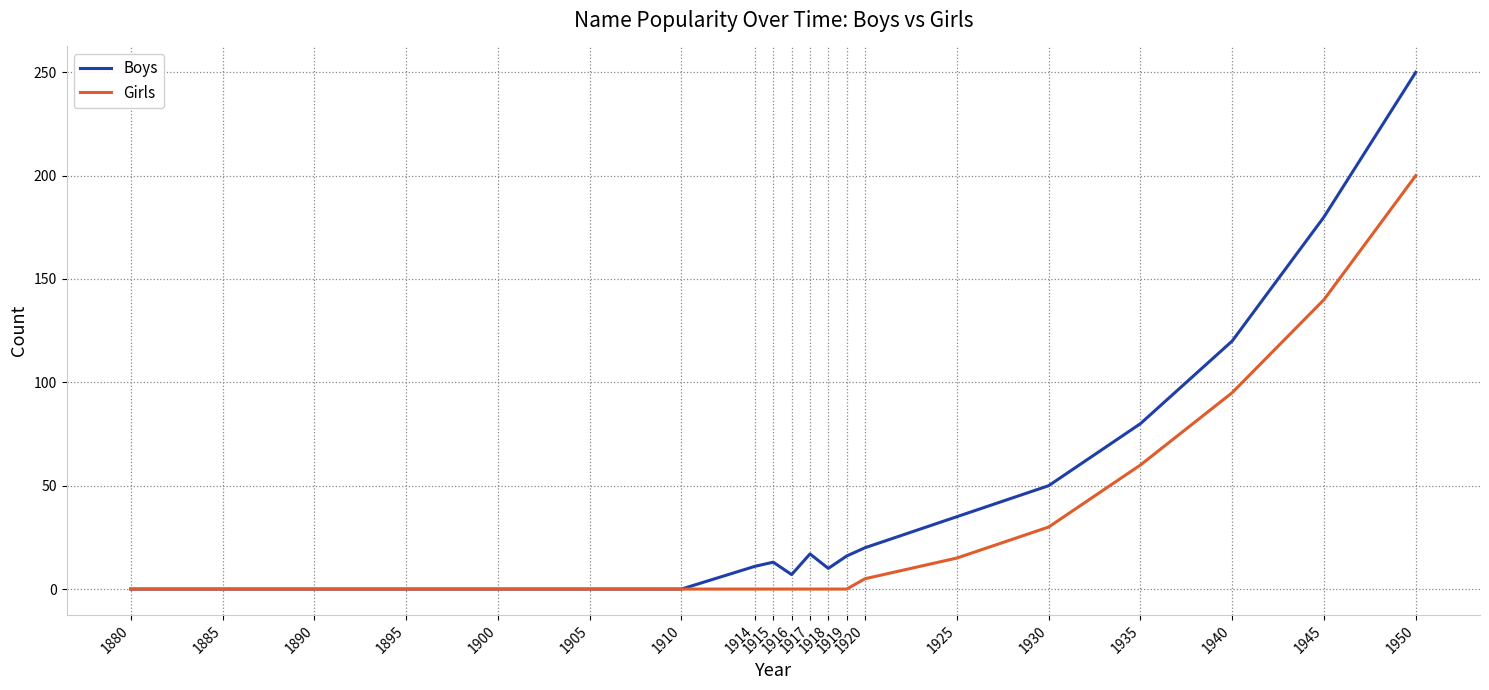

Which series has the largest total across all categories?

Boys